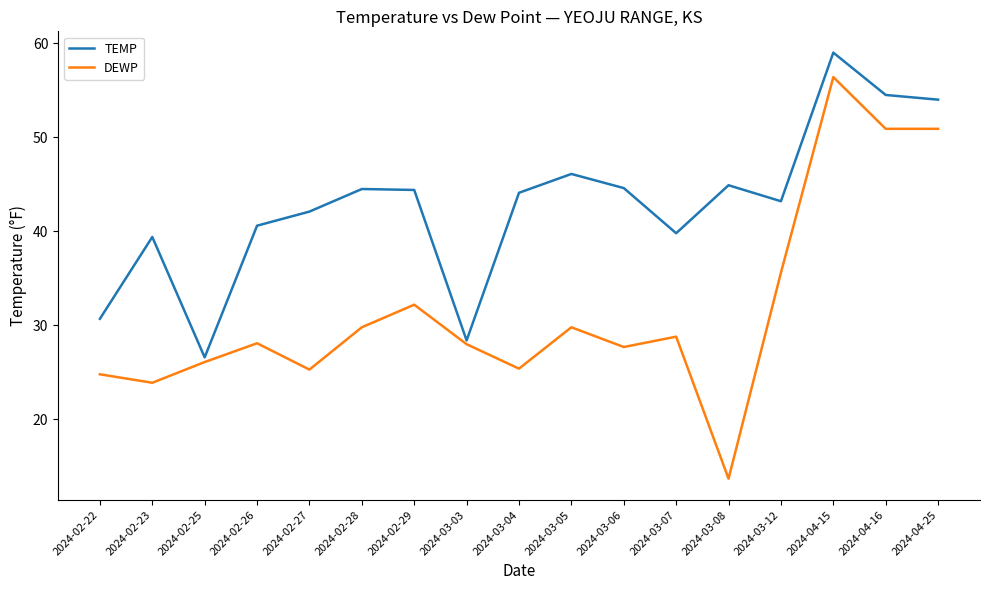

Rank the series at 2024-03-05 from lowest to highest value.

DEWP, TEMP